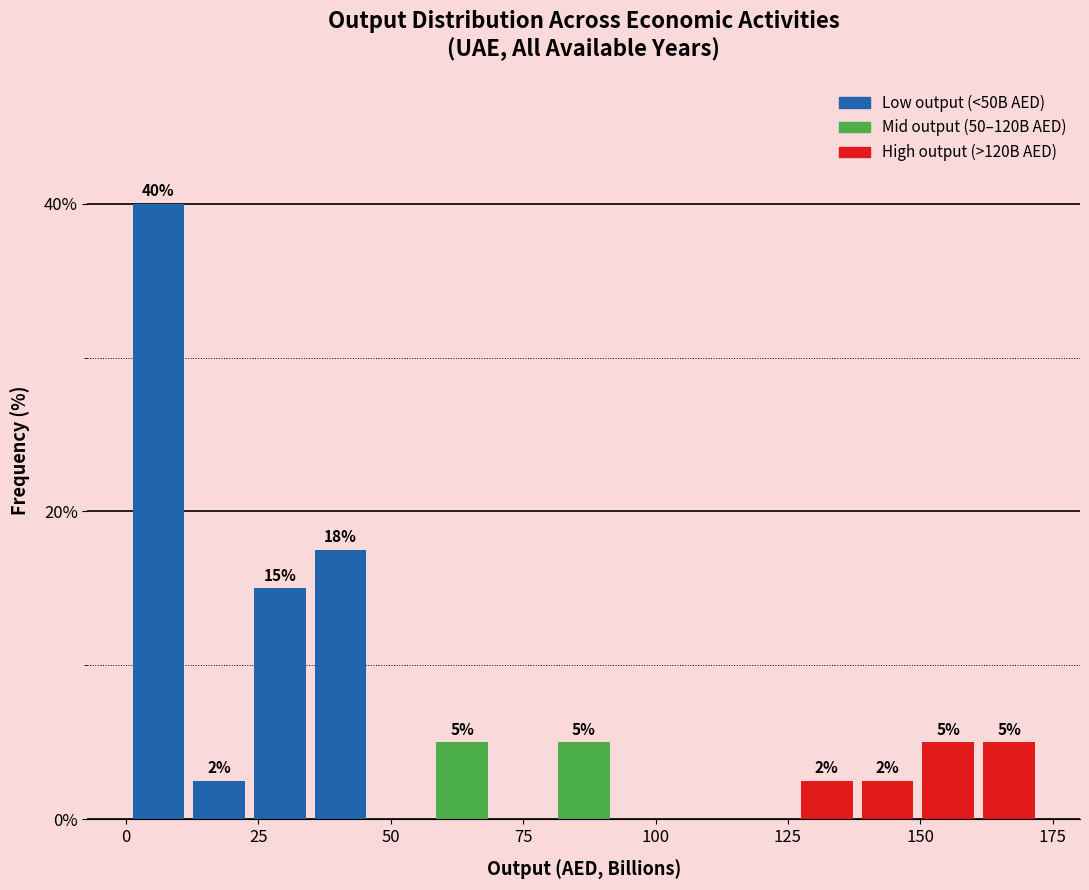

Around what value on the x-axis is the tallest bar? Give the approximate position of its centre, as read against the axis.

5